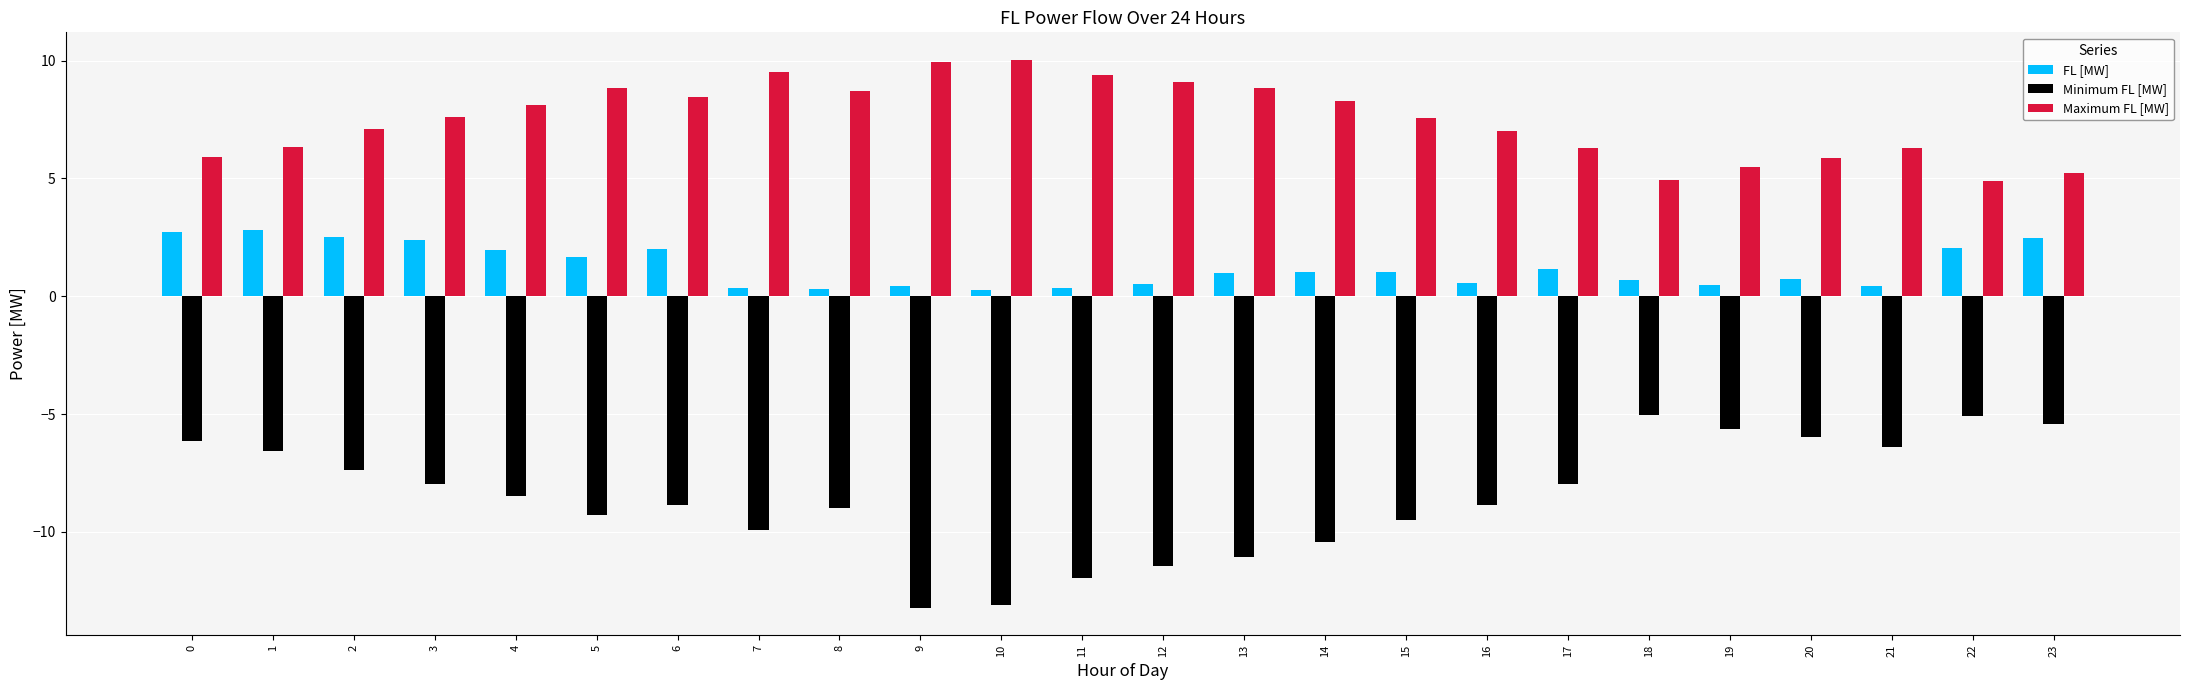

What is the spread (max minus min) of values at 3?

15.6